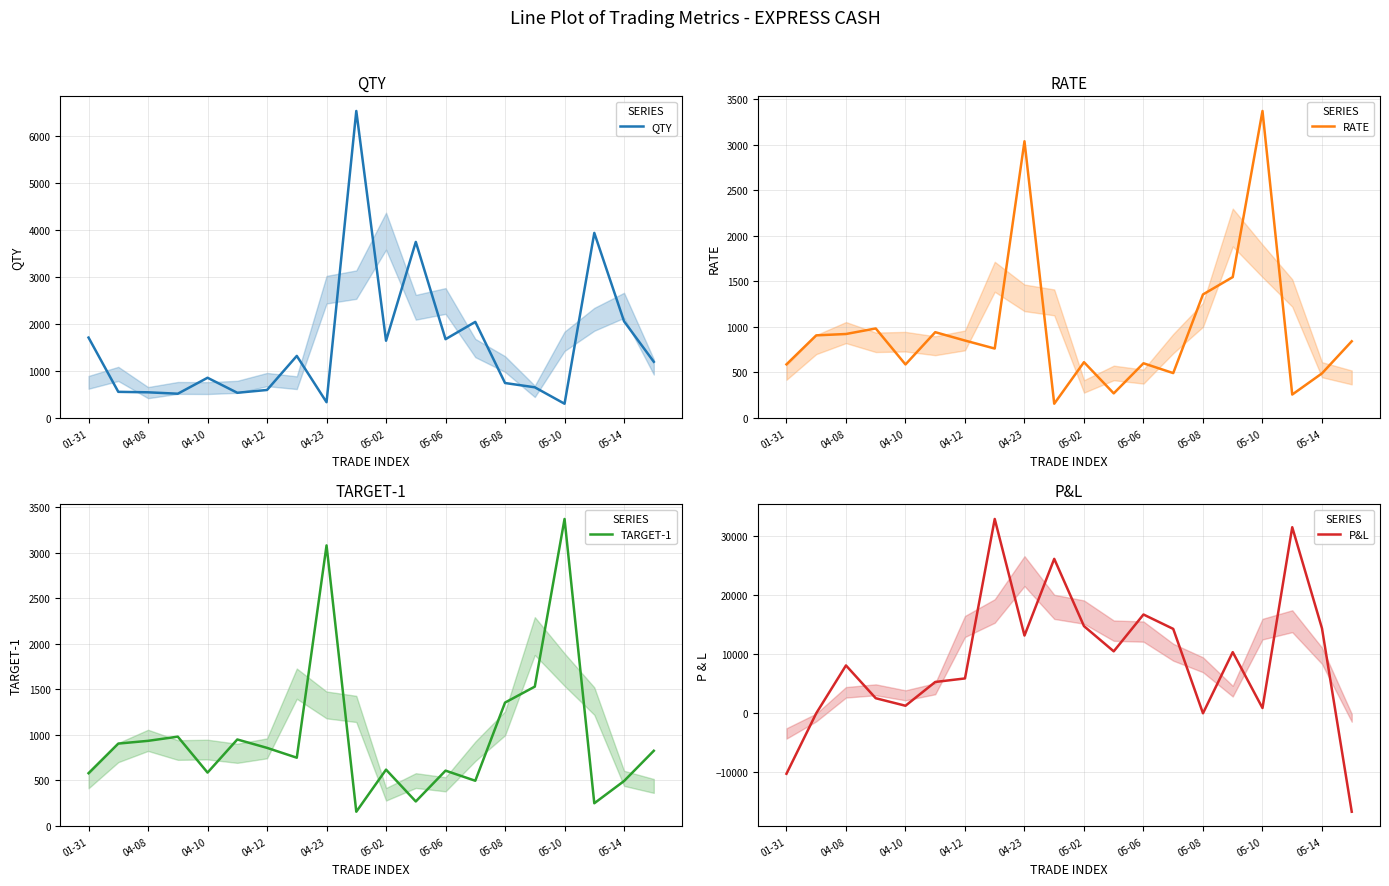

What is the sum of all QTY values?

31417.1